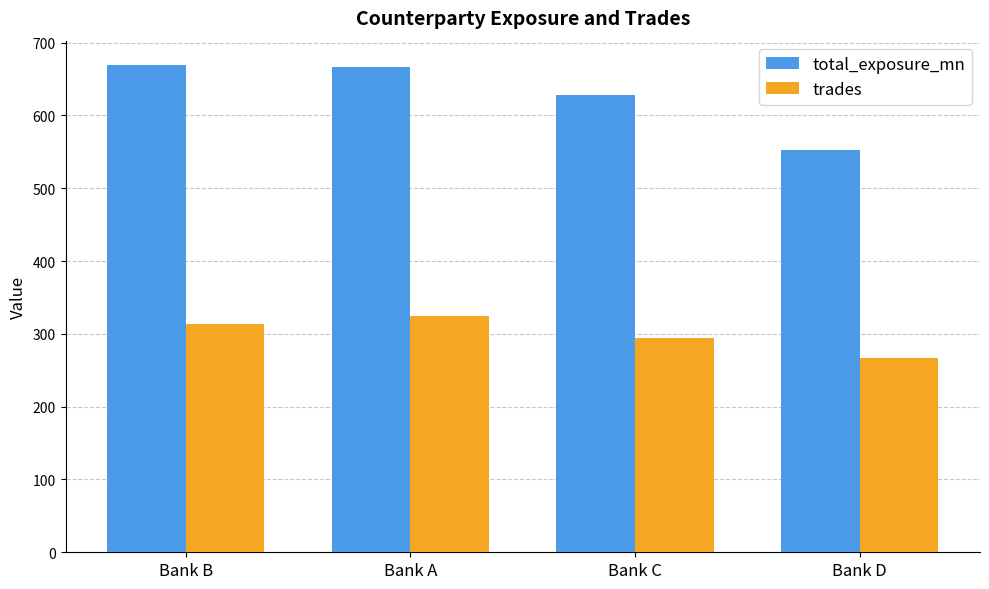

At how many categories does at least one series exceed 569?

3